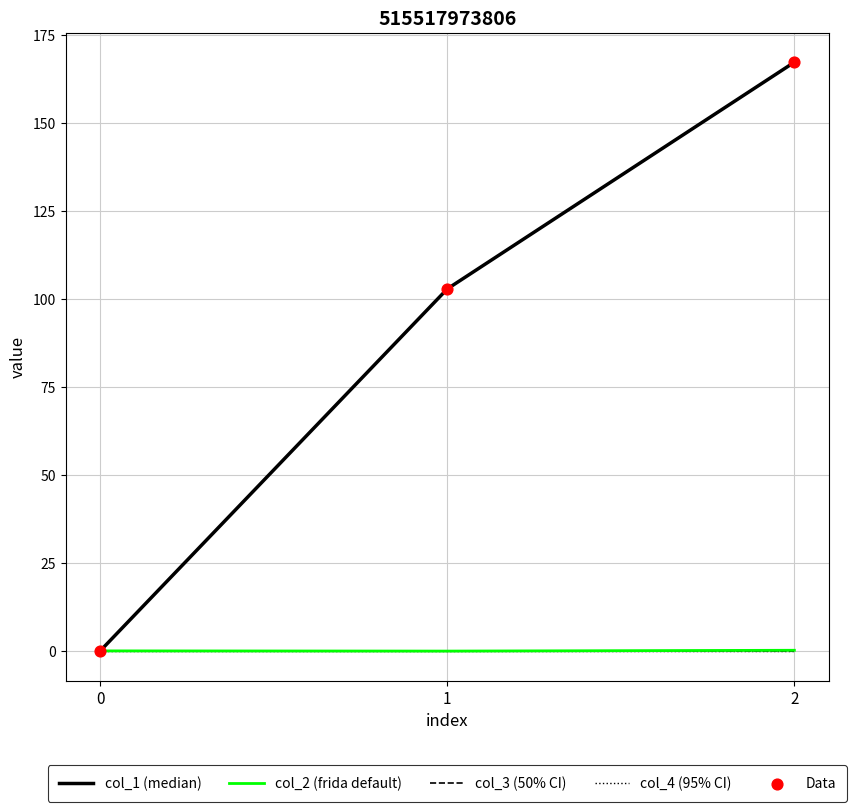

Does the chart have visible grid lines?

Yes